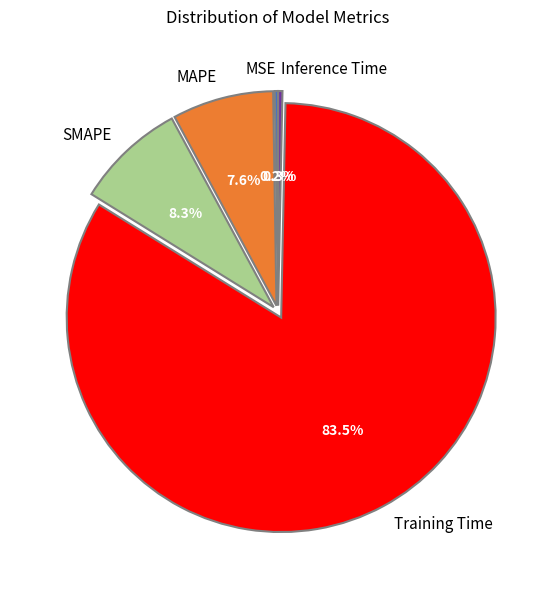

Combined, do Training Time and MAPE account for over 50%?

Yes